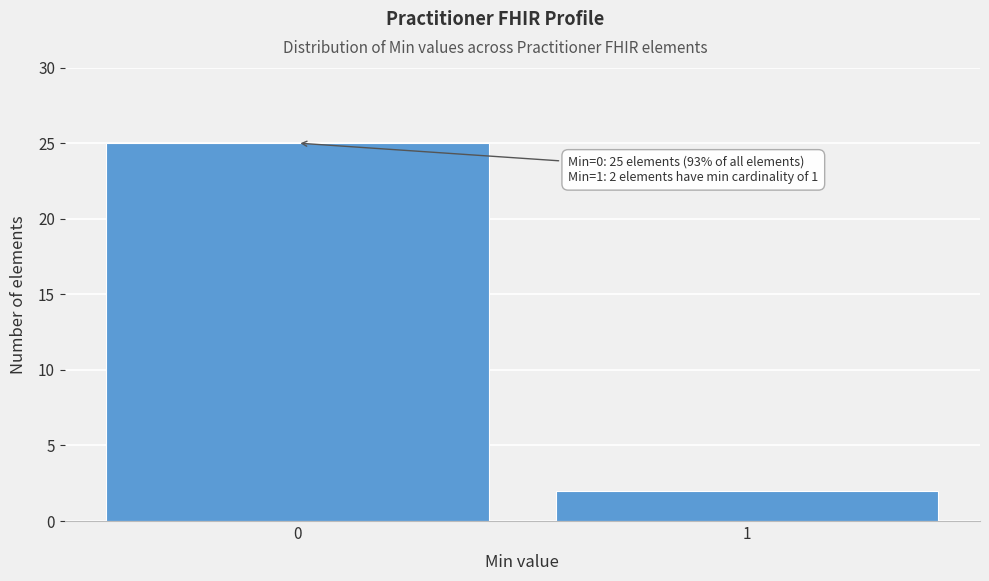

Reading right to left, transcribe all the data shown in this chart.

1=2	0=25